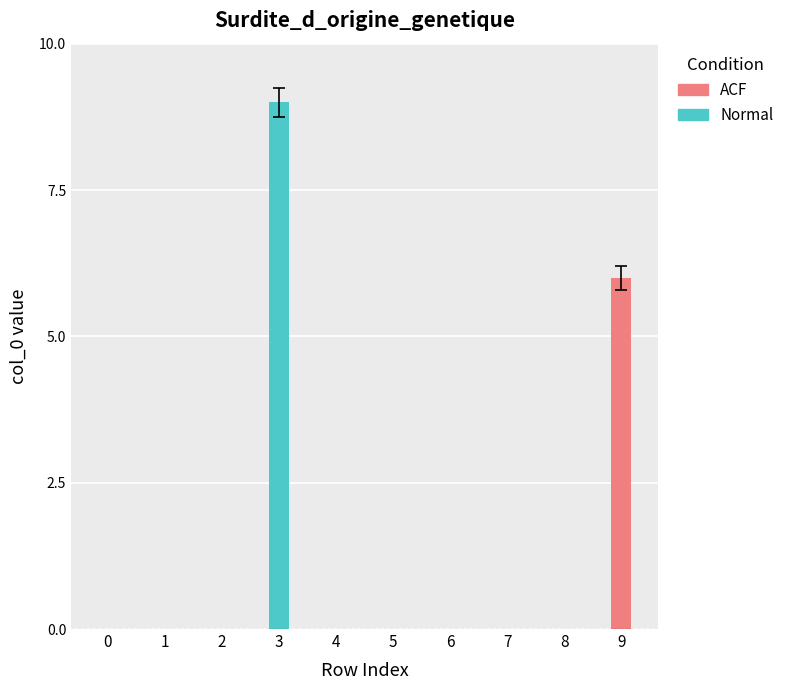

Is the value of Normal at 1 greater than the value of ACF at 4?

No